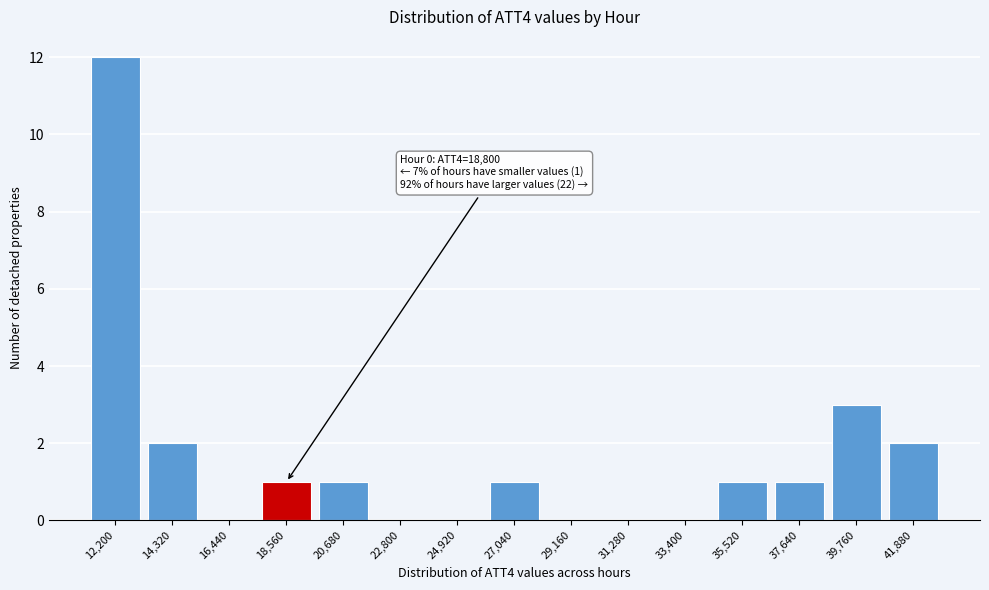

Reading left to right, what are all the values shown in this chart?

12,200=12	14,320=2	16,440=0	18,560=1	20,680=1	22,800=0	24,920=0	27,040=1	29,160=0	31,280=0	33,400=0	35,520=1	37,640=1	39,760=3	41,880=2